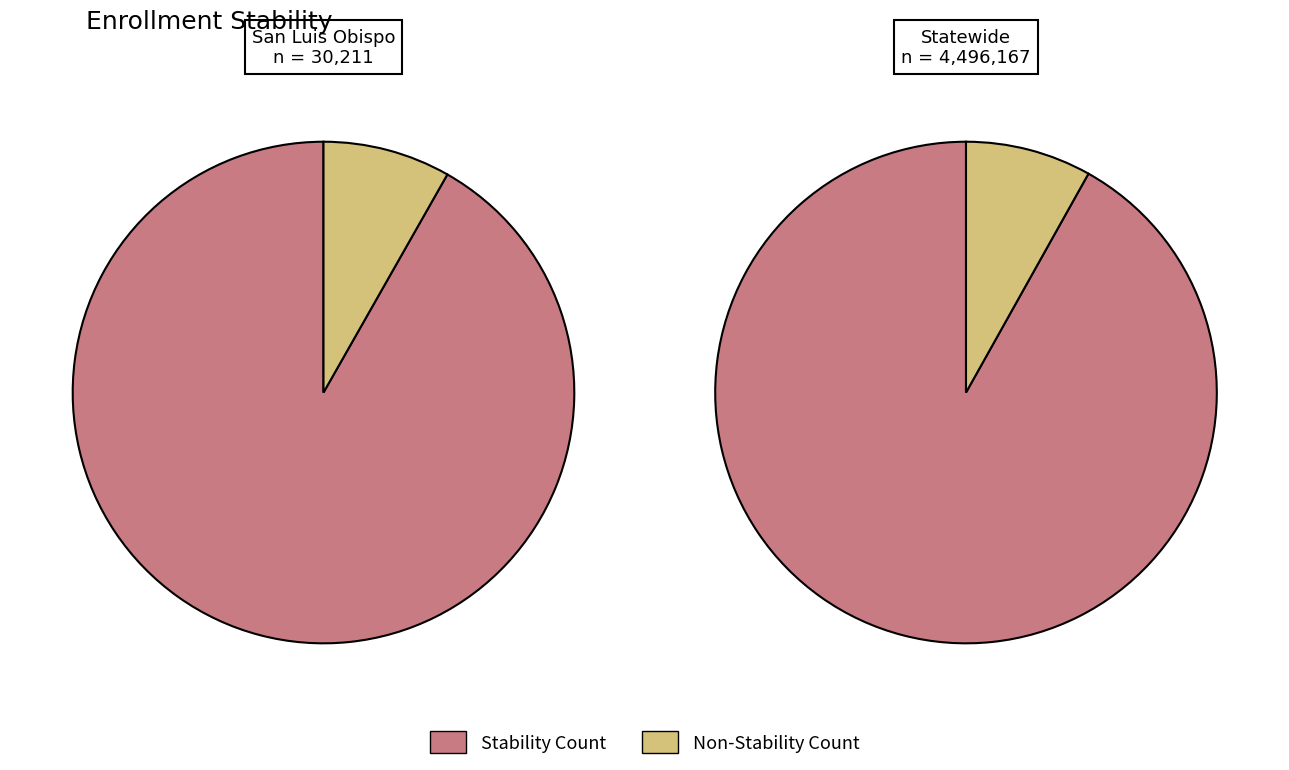

To the nearest percent, what is the difference between the Non-Stability Count and Stability Count slice percentages?

84%